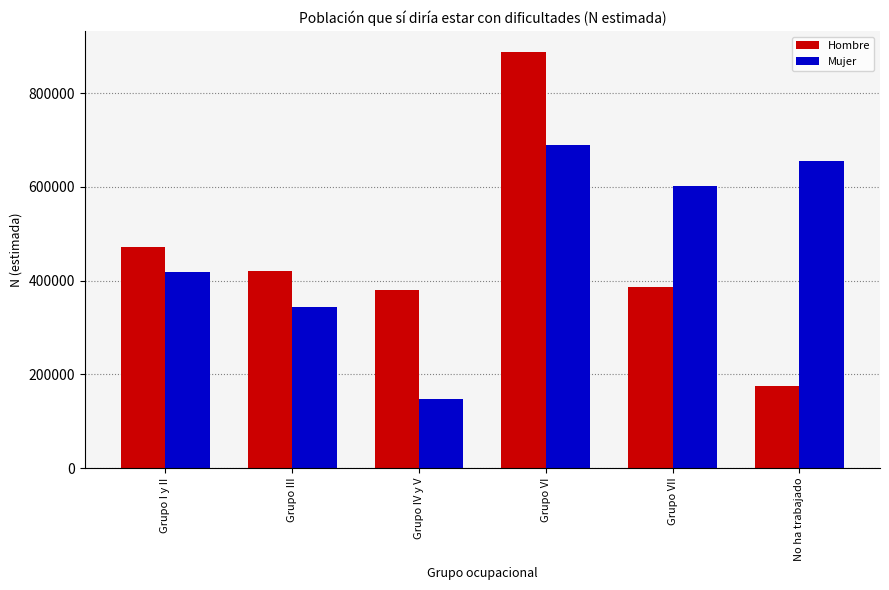

What is the label of the 5th bar from the right?

Grupo III